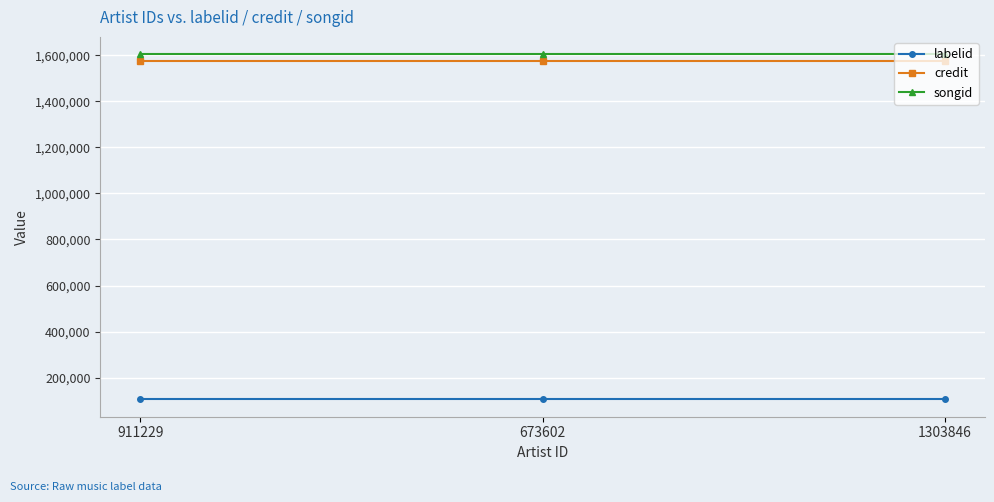

Reading left to right, what are all the values shown in this chart?

labelid: 104839	104839	104839
credit: 1575323	1575323	1575323
songid: 1605485	1605485	1605485